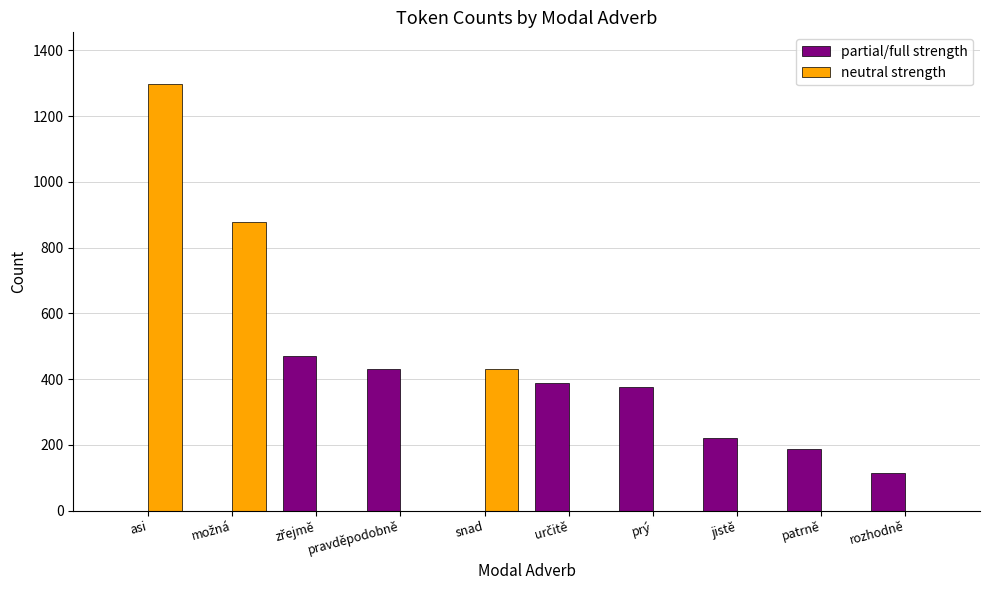

At which category does the chart reach its peak across all series?

asi